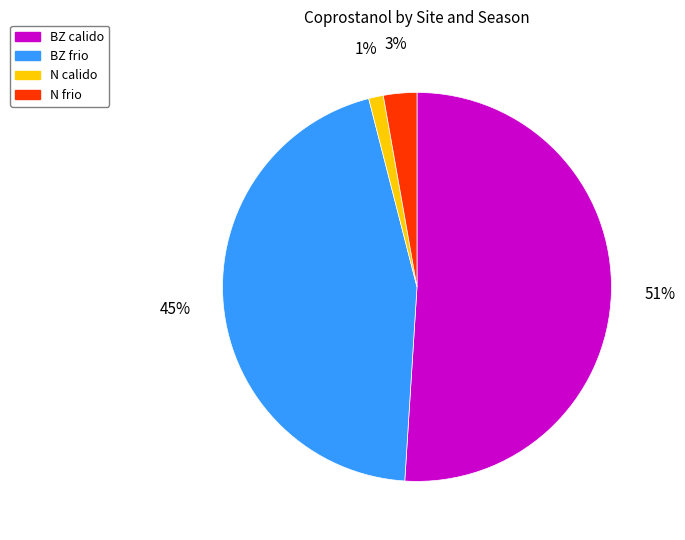

Does any single category account for the majority?

Yes